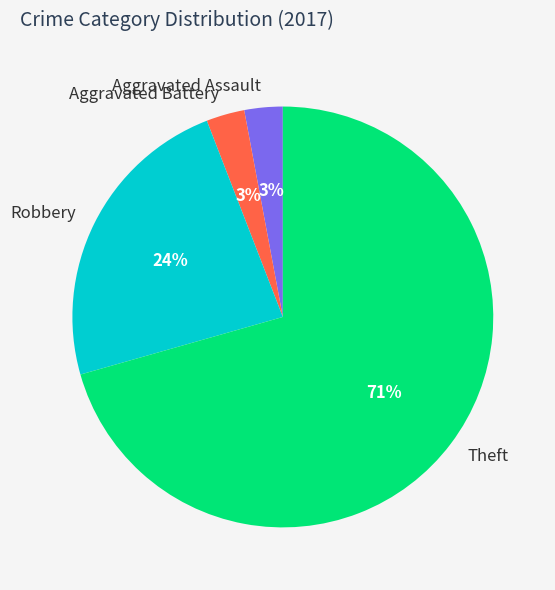

What percentage is the Aggravated Assault slice, to the nearest percent?

3%